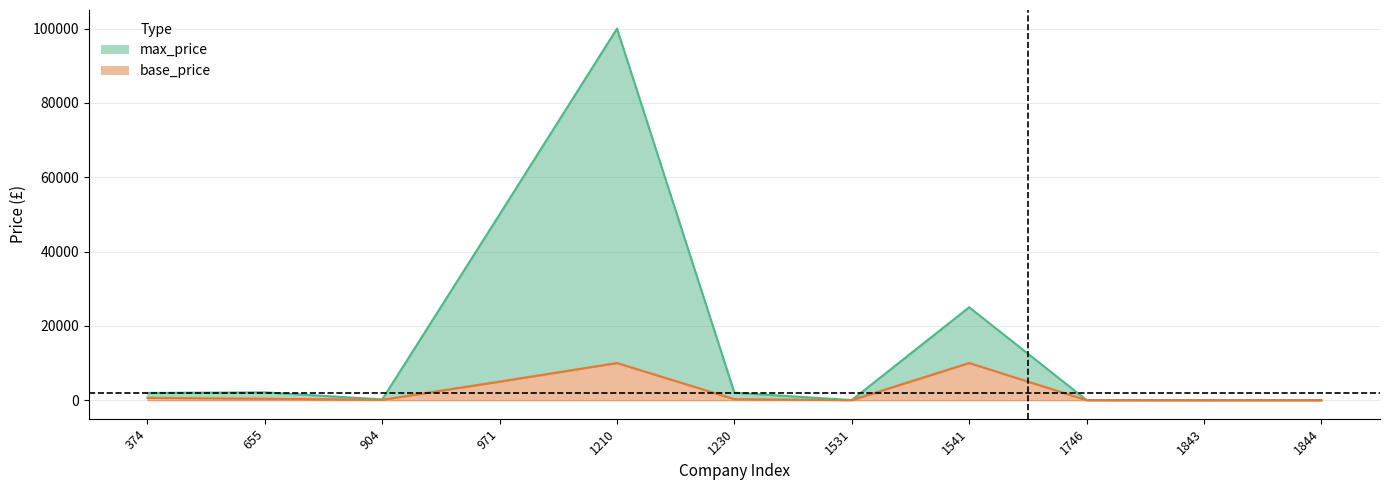

What is the difference between the second highest and second lowest values in the base_price series?

10000.0